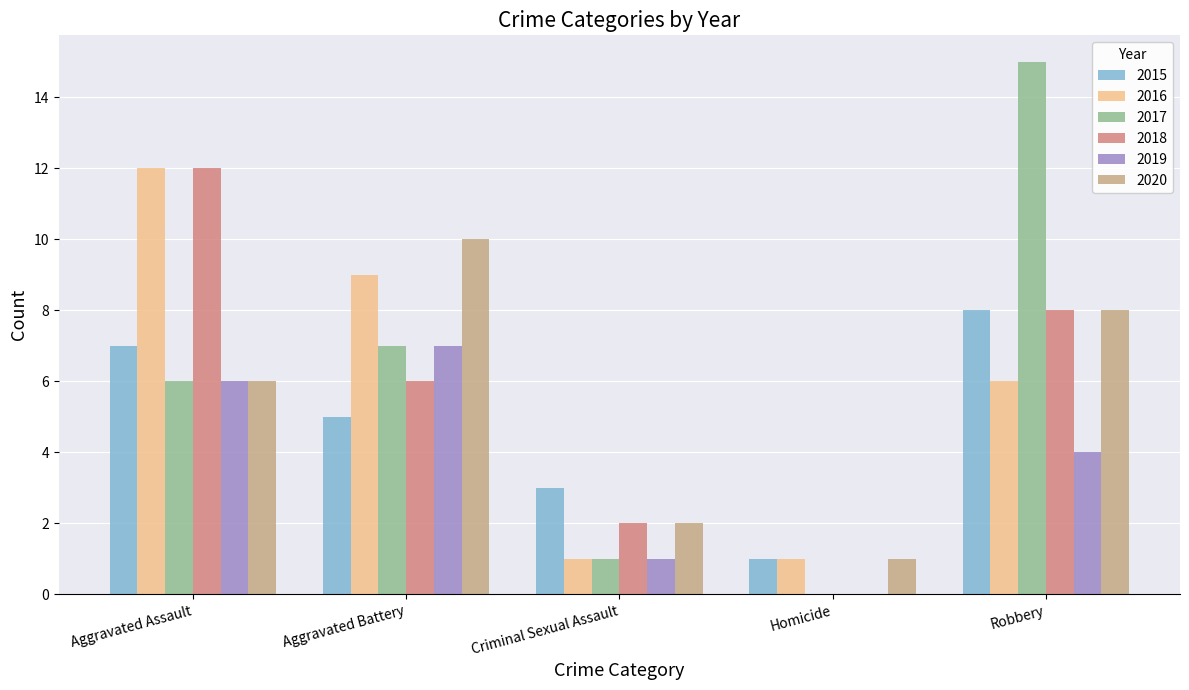

What is the sum of all 2017 values?

29